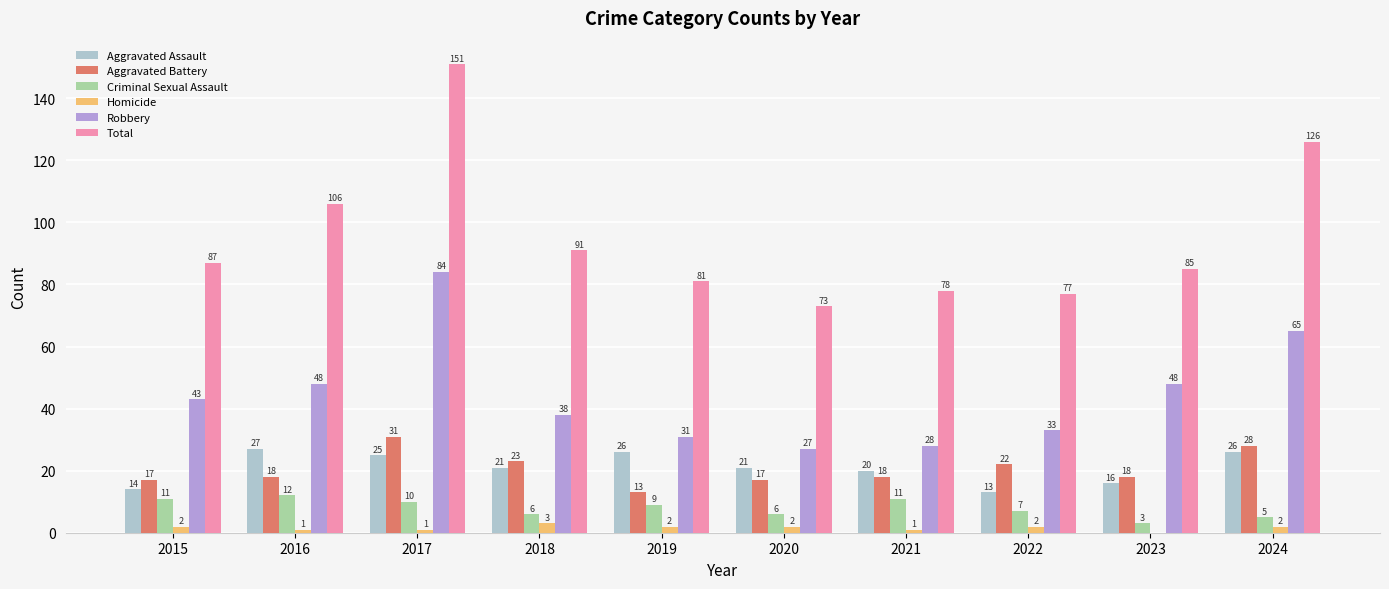

Read the Aggravated Assault value at 2023.

16